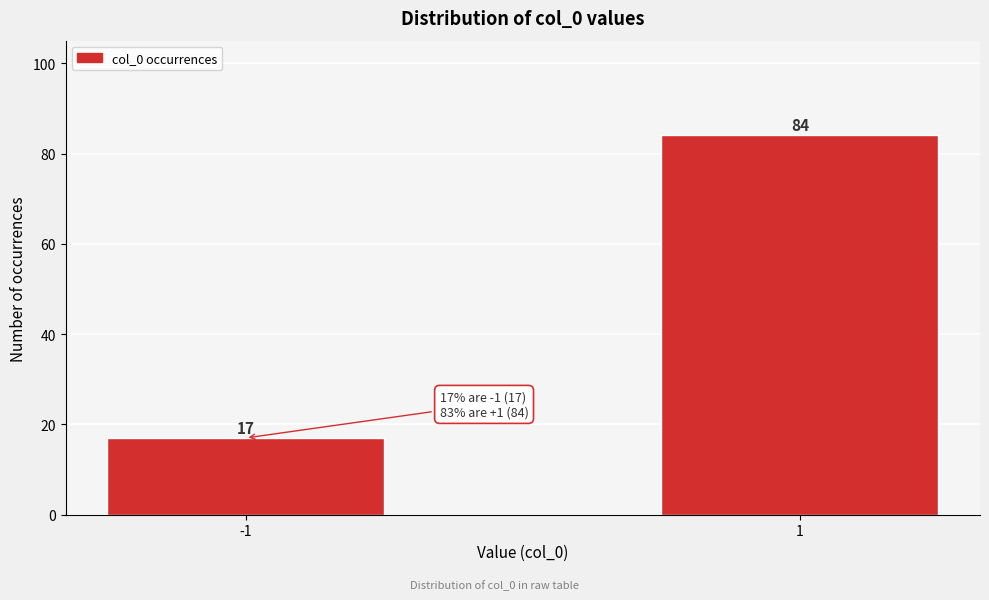

Reading left to right, what are all the values shown in this chart?

17	84